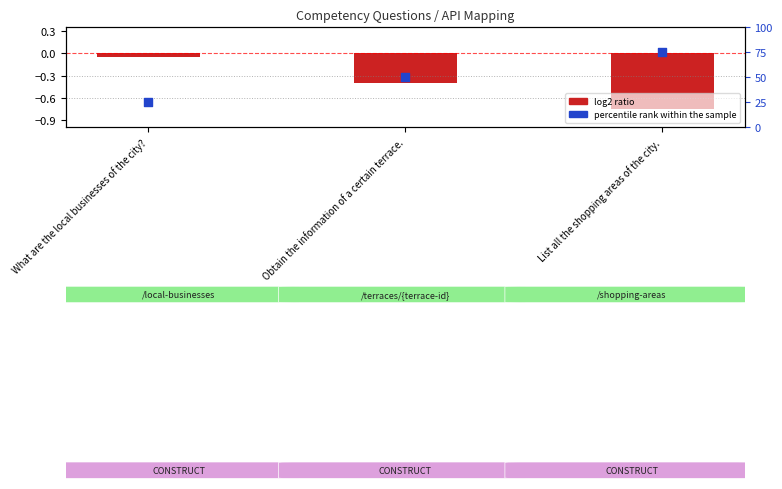

Which series contains the lowest Y value?

row index (log2 ratio style)